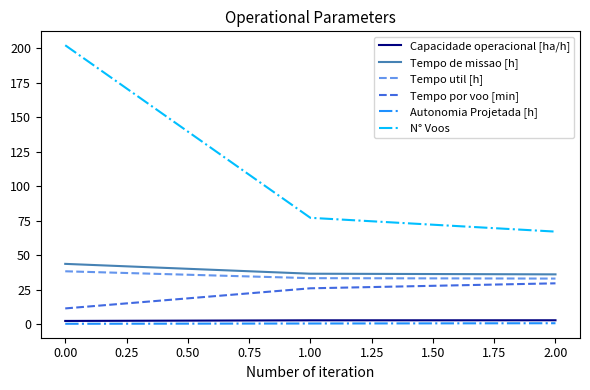

The value of N° Voos at 0.00 is 112.9. True or false?

False